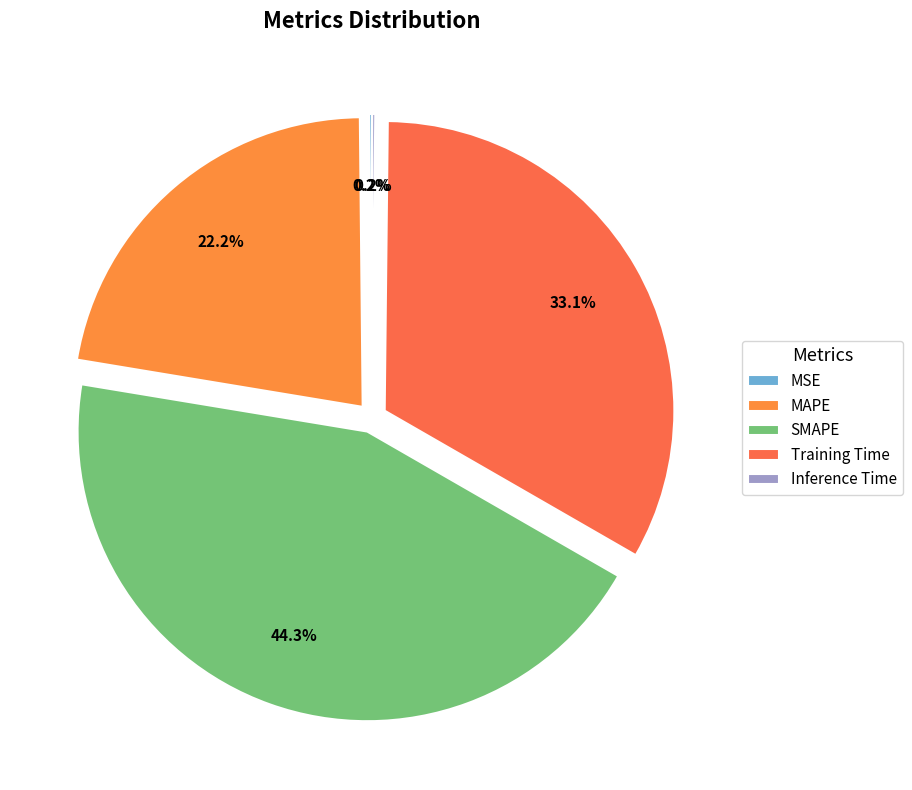

Is there any slice that represents more than half of the pie?

No